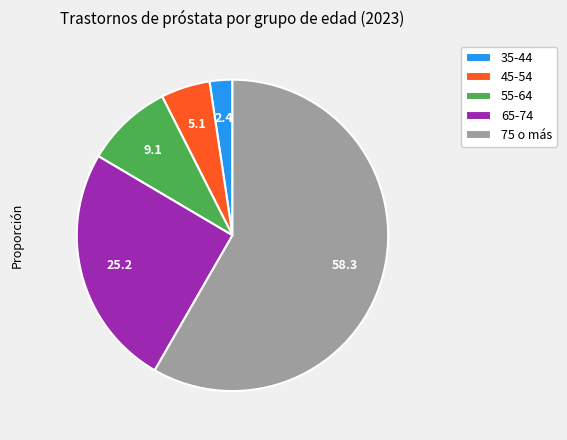

Which category has the biggest portion of the pie?

75 o más